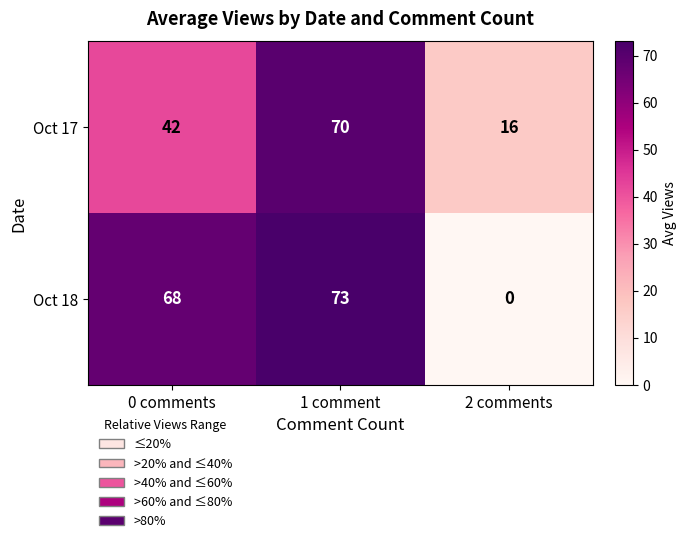

Reading left to right, transcribe all the data shown in this chart.

Oct 17: 42	70	16
Oct 18: 68	73	0